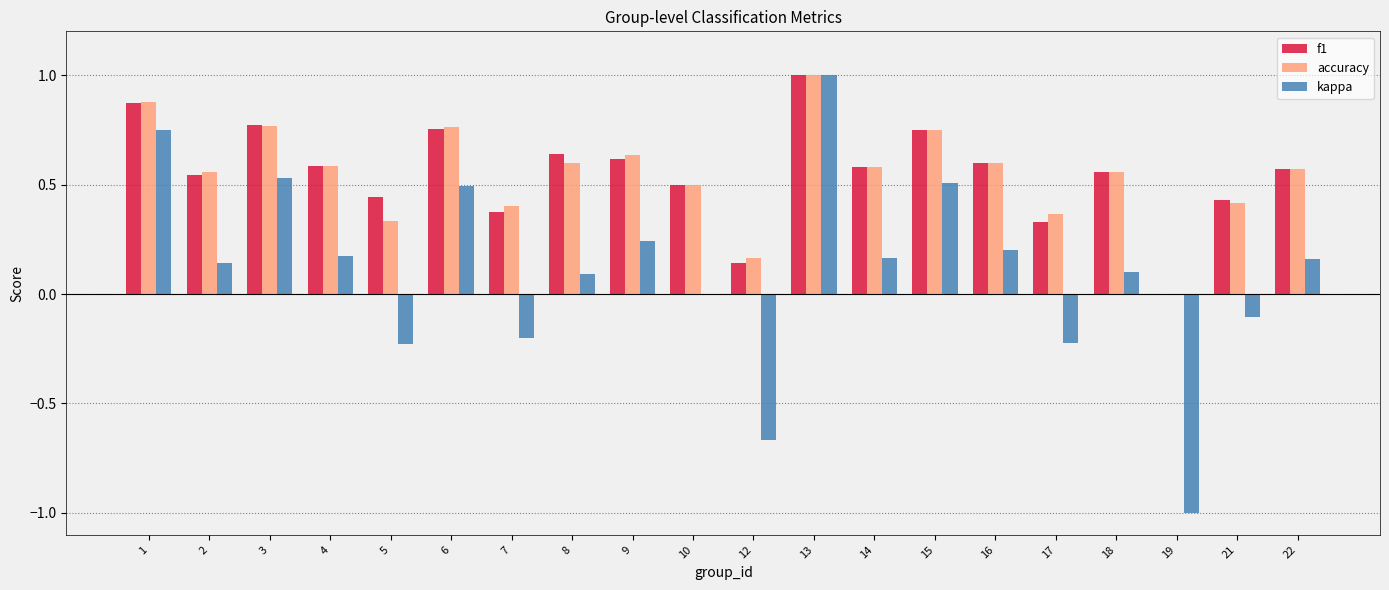

Which category has the highest value in the accuracy series?

13